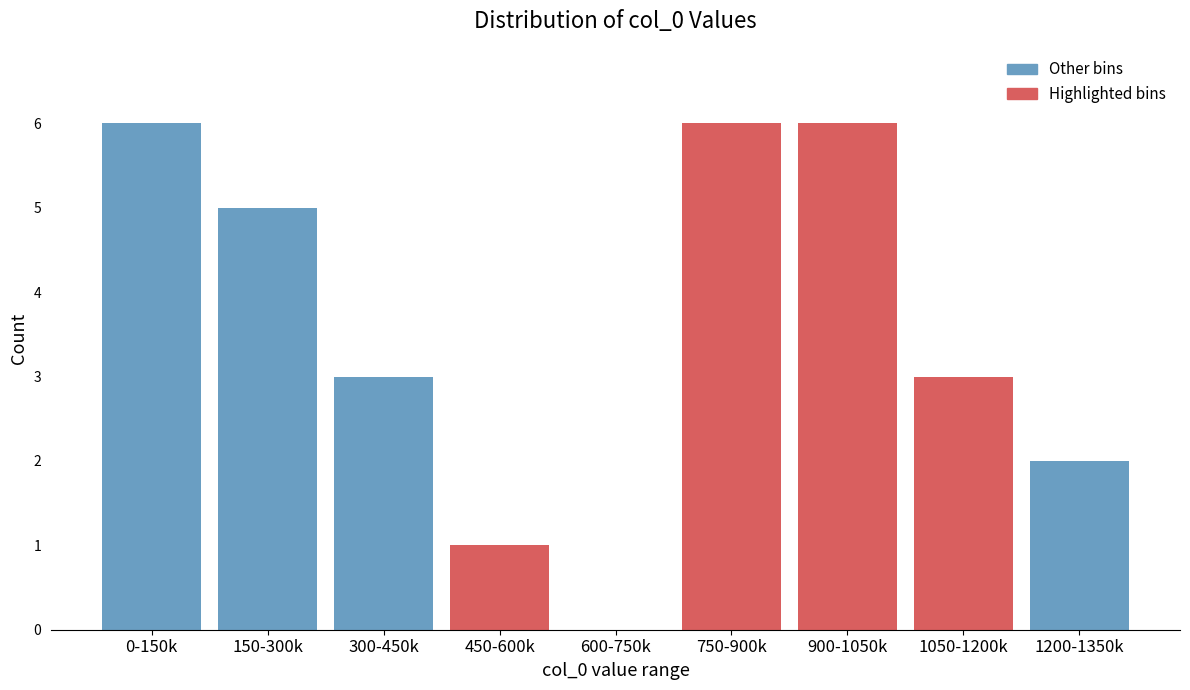

Reading right to left, list all the values displayed in this chart.

1200-1350k=2	1050-1200k=3	900-1050k=6	750-900k=6	600-750k=0	450-600k=1	300-450k=3	150-300k=5	0-150k=6